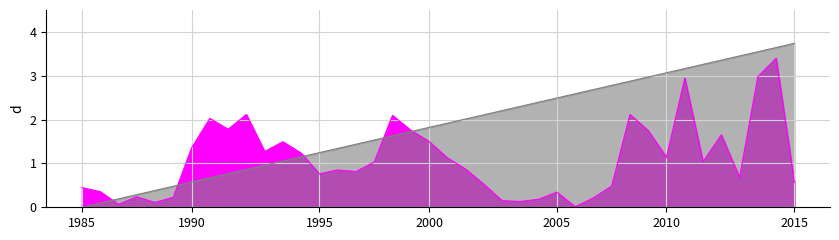

Rank the series at 33 from lowest to highest value.

Prelievo, CaricoResiduoProsumers